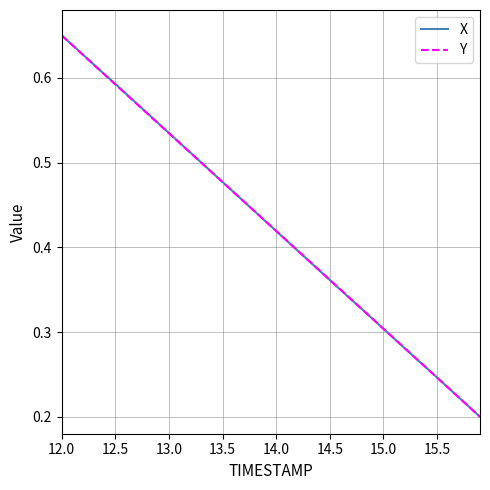

After their last crossing, which series has the higher values: X or Y?

X